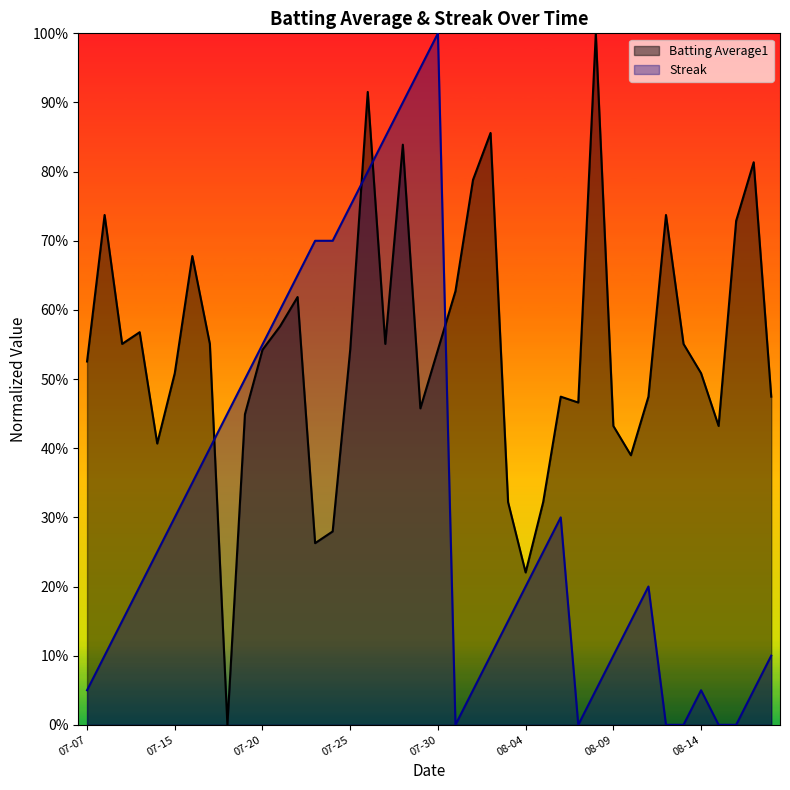

Between which two adjacent categories do Batting Average1 and Streak first intersect?

2010-07-17 and 2010-07-18